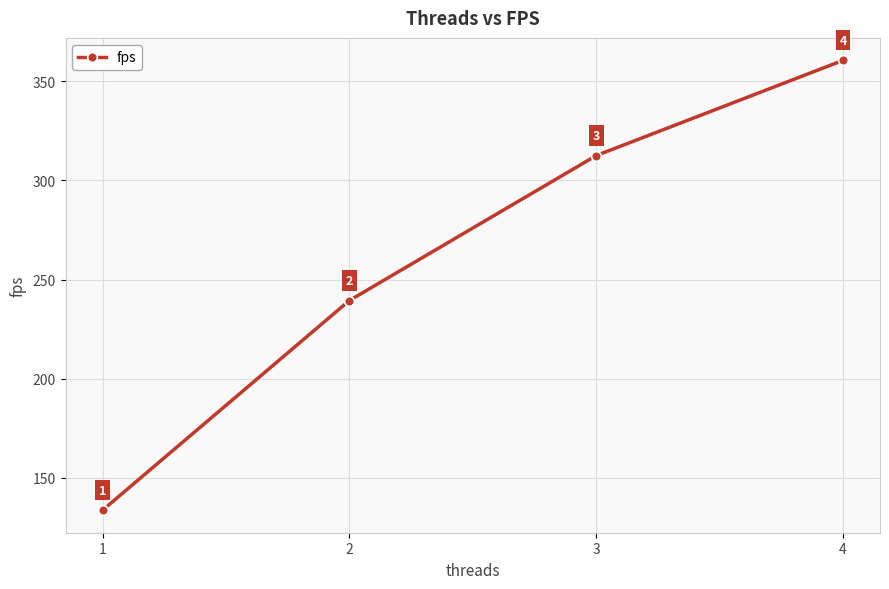

Between 3 and 4, which is larger?

4